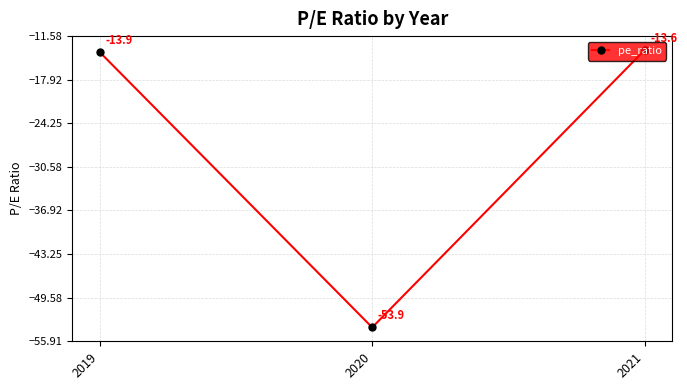

True or false: the data shows -81.4 at 2020.

False